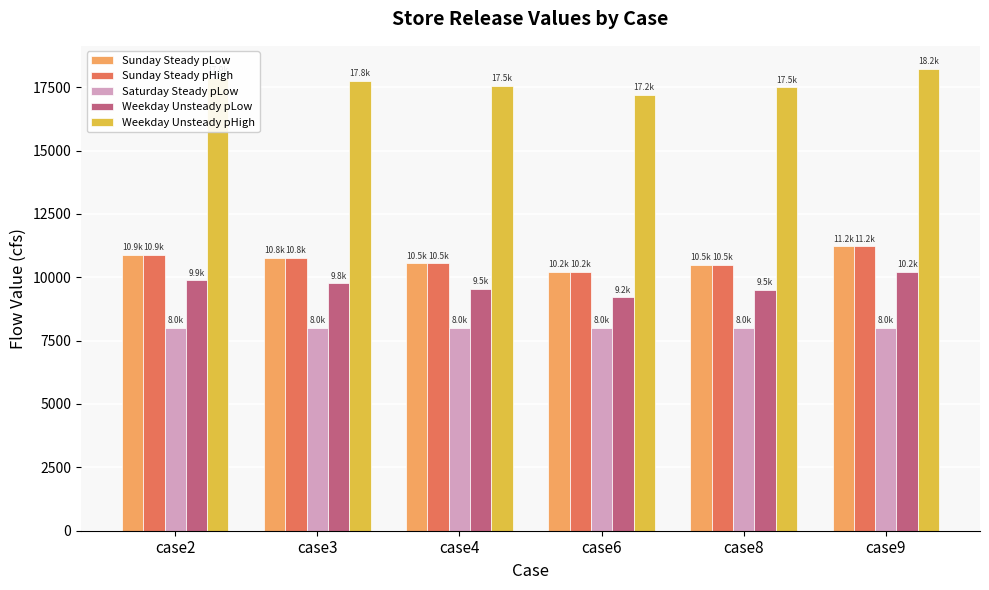

Read the Weekday Unsteady pHigh value at case9.

18220.2